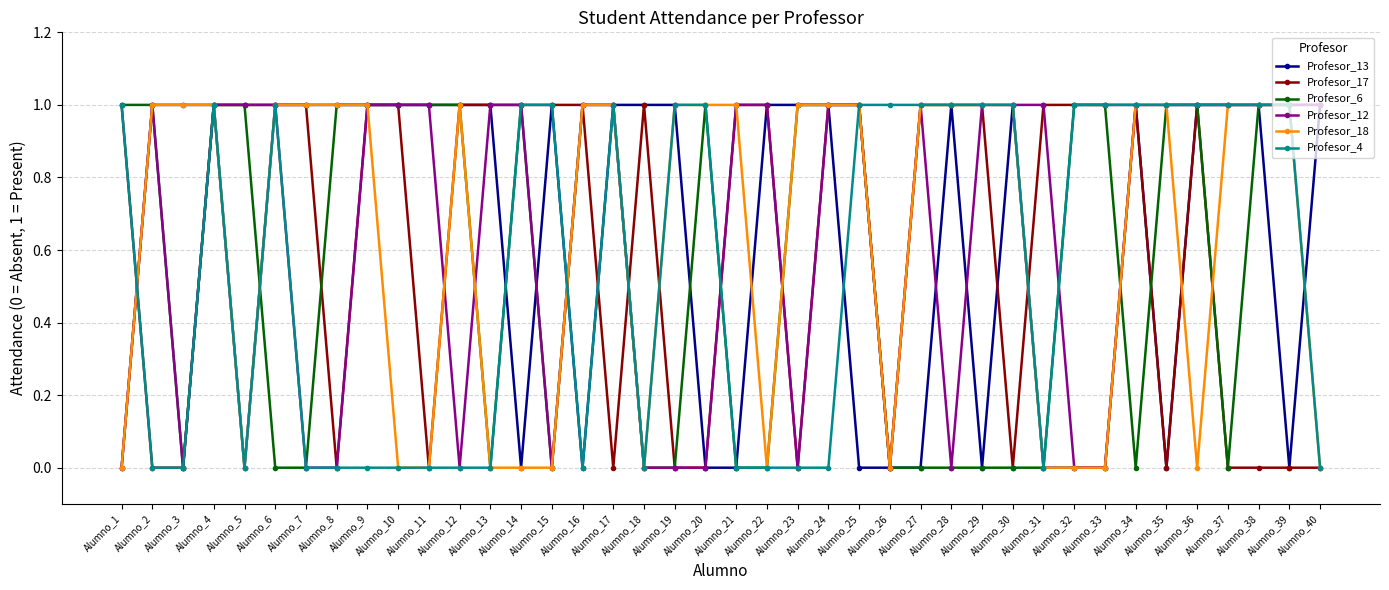

What is the spread (max minus min) of values at Alumno_18?

1